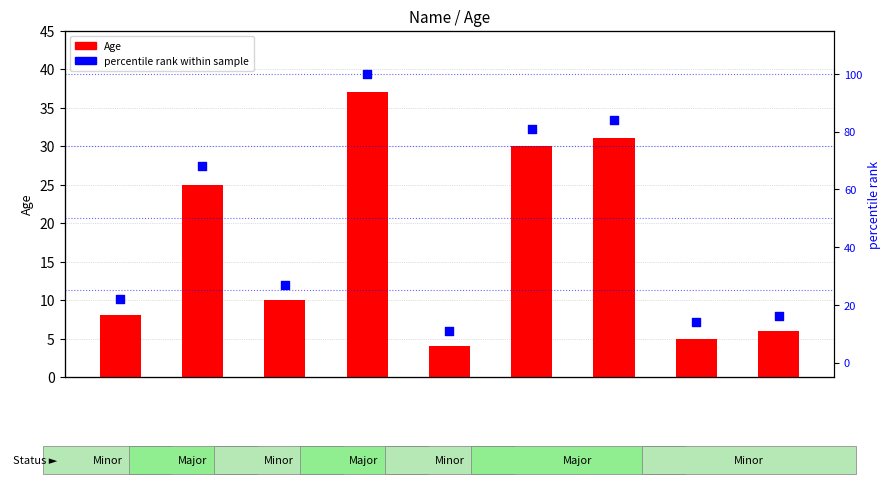

Which series reaches the maximum Y coordinate?

percentile rank within sample